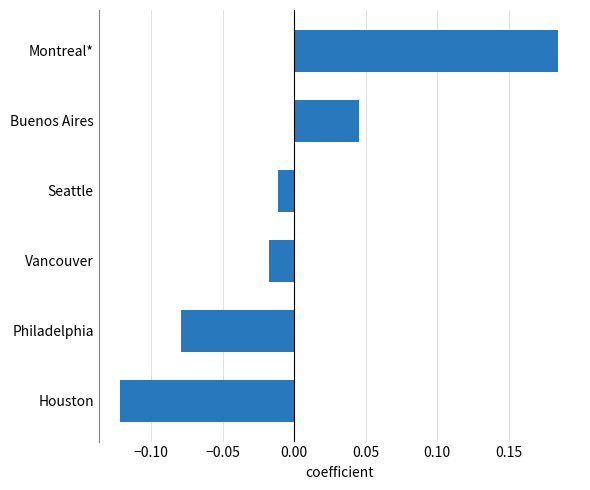

At which category does the chart reach its minimum across all series?

Houston